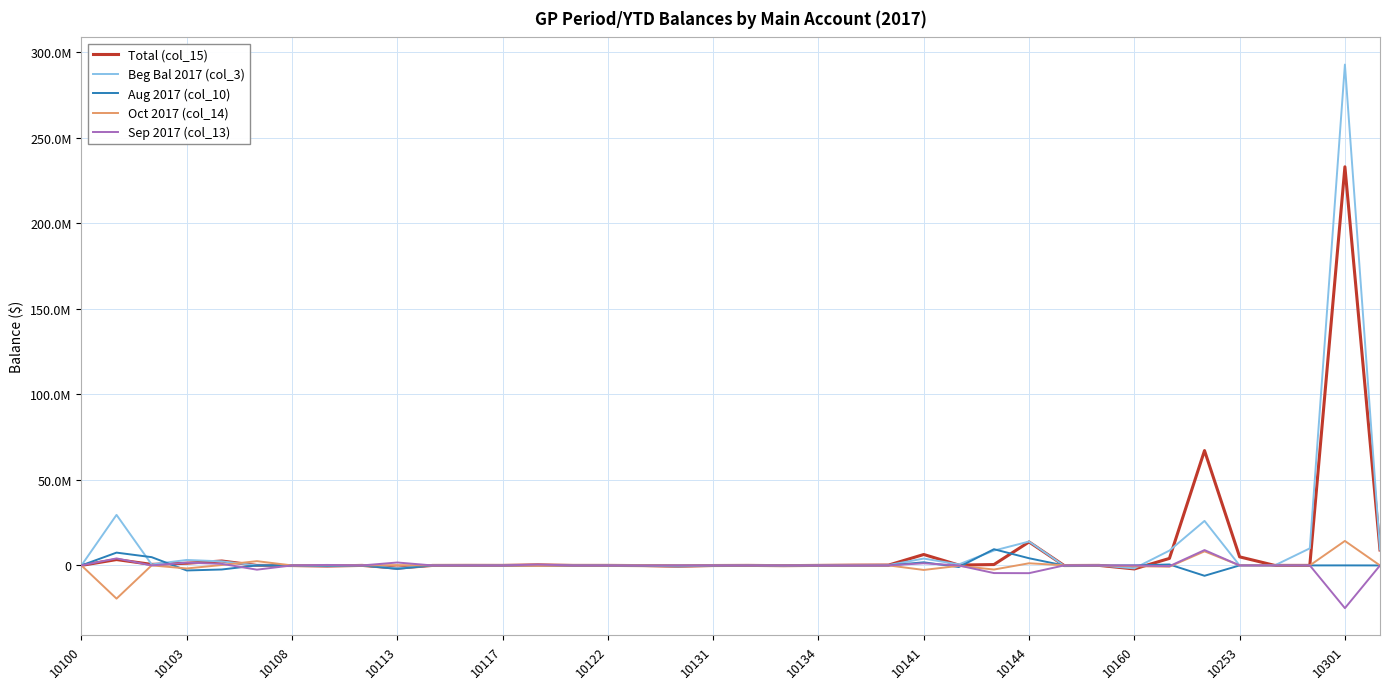

What are all the series names shown in the legend?

Total (col_15), Beg Bal 2017 (col_3), Aug 2017 (col_10), Oct 2017 (col_14), Sep 2017 (col_13)